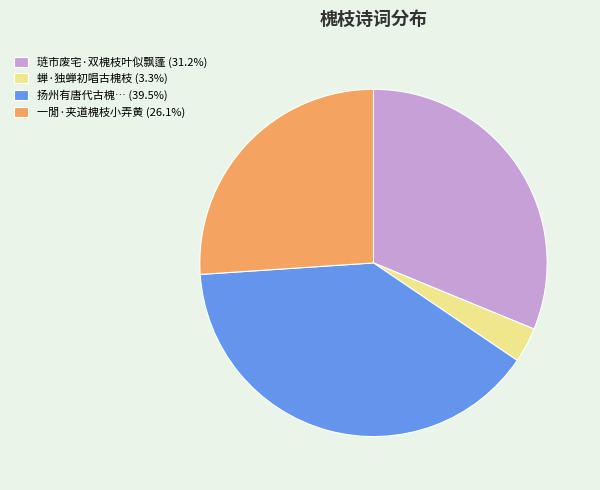

Is there any slice that represents more than half of the pie?

No